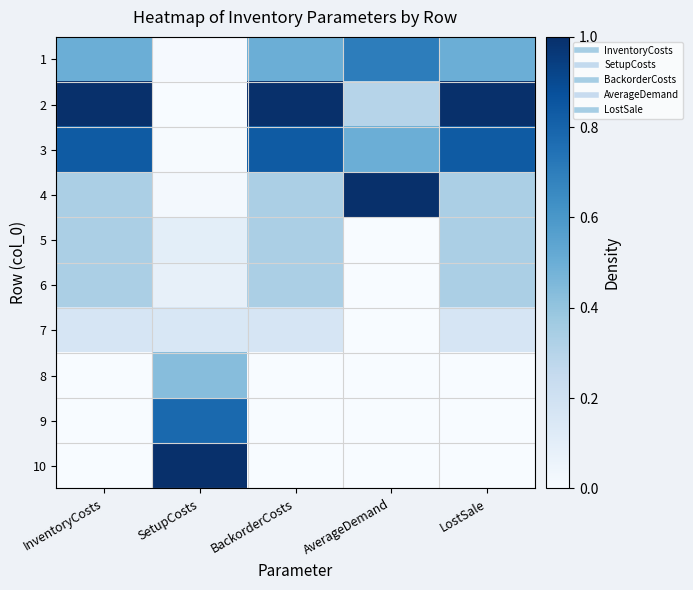

Reading right to left, extract all data points from this chart.

1: LostSale=0.5	AverageDemand=0.7	BackorderCosts=0.5	SetupCosts=0.0	InventoryCosts=0.5
2: LostSale=1.0	AverageDemand=0.3	BackorderCosts=1.0	SetupCosts=0.0	InventoryCosts=1.0
3: LostSale=0.8	AverageDemand=0.5	BackorderCosts=0.8	SetupCosts=0.0	InventoryCosts=0.8
4: LostSale=0.3	AverageDemand=1.0	BackorderCosts=0.3	SetupCosts=0.0	InventoryCosts=0.3
5: LostSale=0.3	AverageDemand=0.0	BackorderCosts=0.3	SetupCosts=0.1	InventoryCosts=0.3
6: LostSale=0.3	AverageDemand=0.0	BackorderCosts=0.3	SetupCosts=0.1	InventoryCosts=0.3
7: LostSale=0.2	AverageDemand=0.0	BackorderCosts=0.2	SetupCosts=0.2	InventoryCosts=0.2
8: LostSale=0.0	AverageDemand=0.0	BackorderCosts=0.0	SetupCosts=0.4	InventoryCosts=0.0
9: LostSale=0.0	AverageDemand=0.0	BackorderCosts=0.0	SetupCosts=0.8	InventoryCosts=0.0
10: LostSale=0.0	AverageDemand=0.0	BackorderCosts=0.0	SetupCosts=1.0	InventoryCosts=0.0